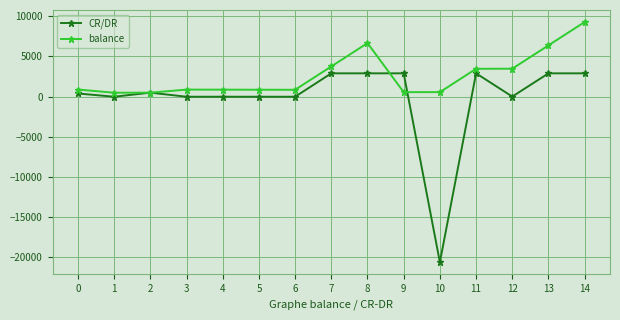

Which series has the largest range (max minus min)?

CR/DR